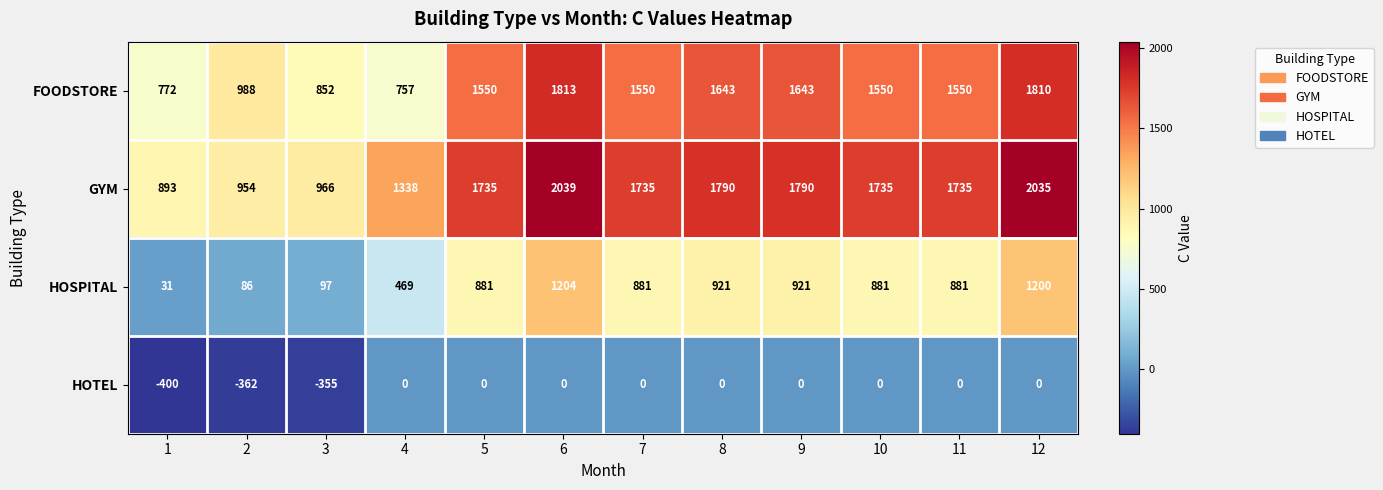

At how many categories does at least one series exceed 453?

12